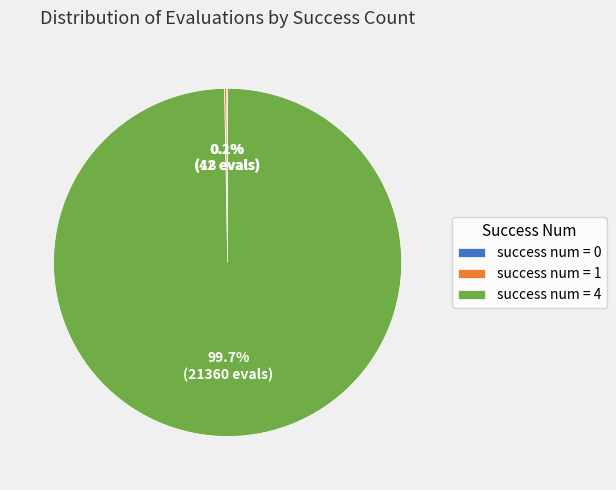

What portion of the pie excludes success num = 4?

0.3%